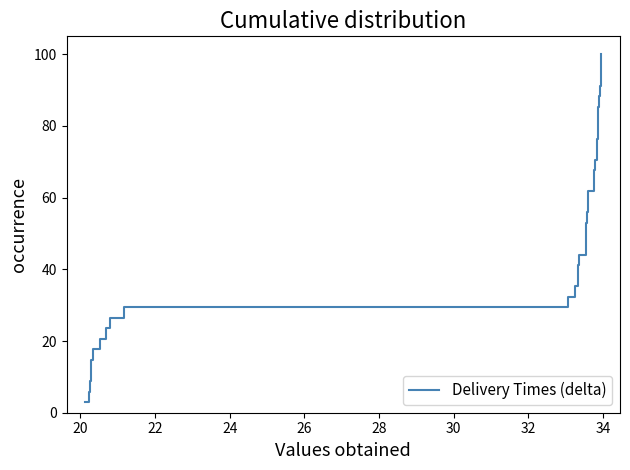

What is the minimum value shown in the chart?

2.9